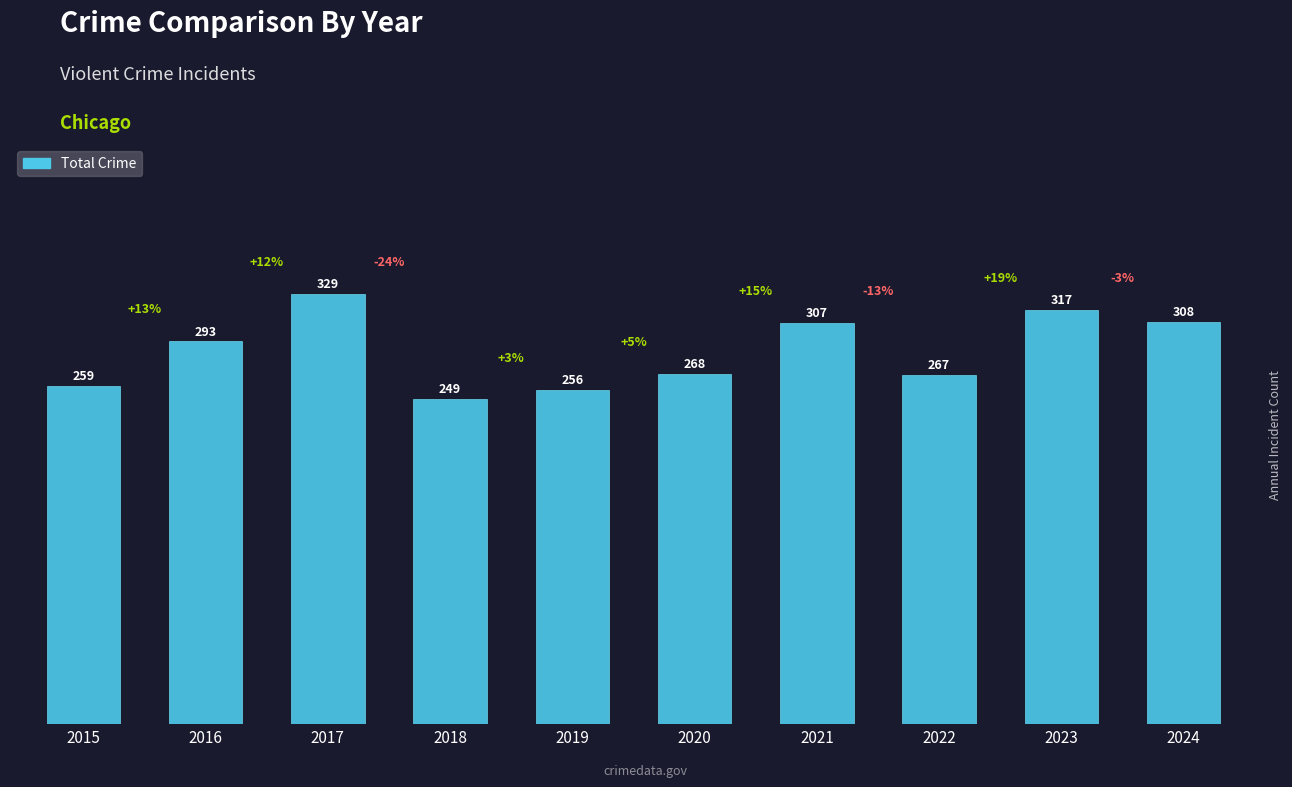

At which label is the value closest to 289?

2016